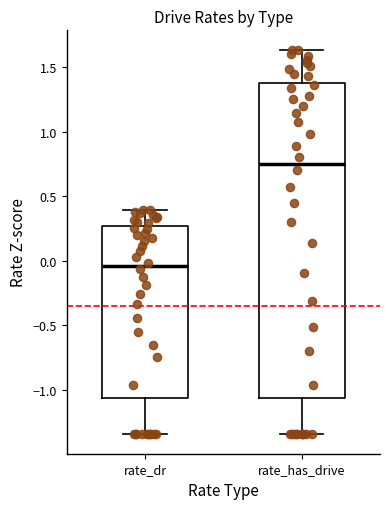

Reading left to right, transcribe this box plot: for each box, give where its median line is, the range the box spans, and where its two whiskers end, as read against the y-axis. The values are not printed on the chart, so give them approximately, as read against the axis.

rate_dr: median -0.05, box -1.05 to 0.25, whiskers -1.35 to 0.40
rate_has_drive: median 0.75, box -1.05 to 1.35, whiskers -1.35 to 1.65